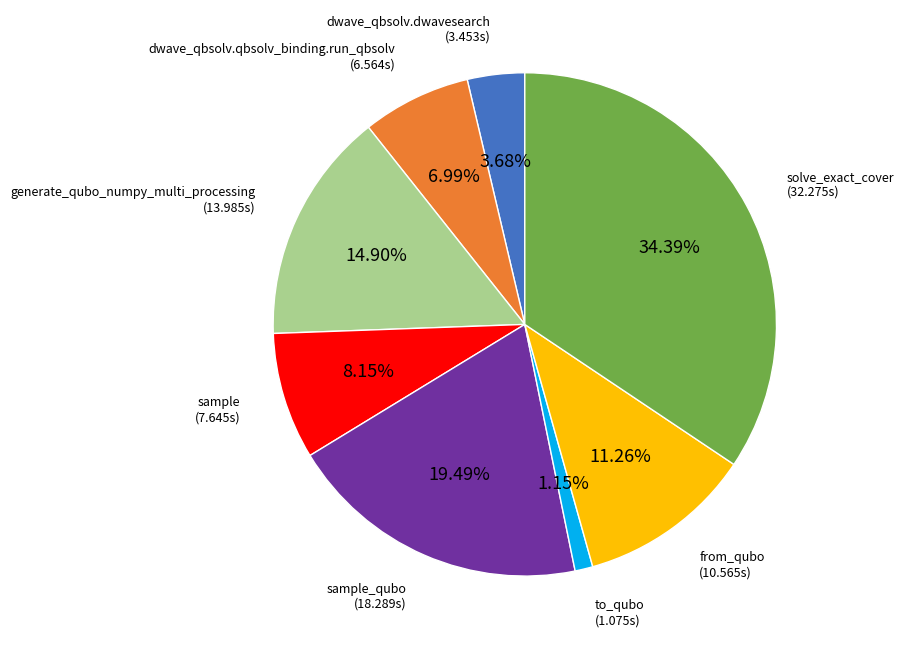

Approximately how many times larger is the value at generate_qubo_numpy_multi_processing compared to sample_qubo?

0.8